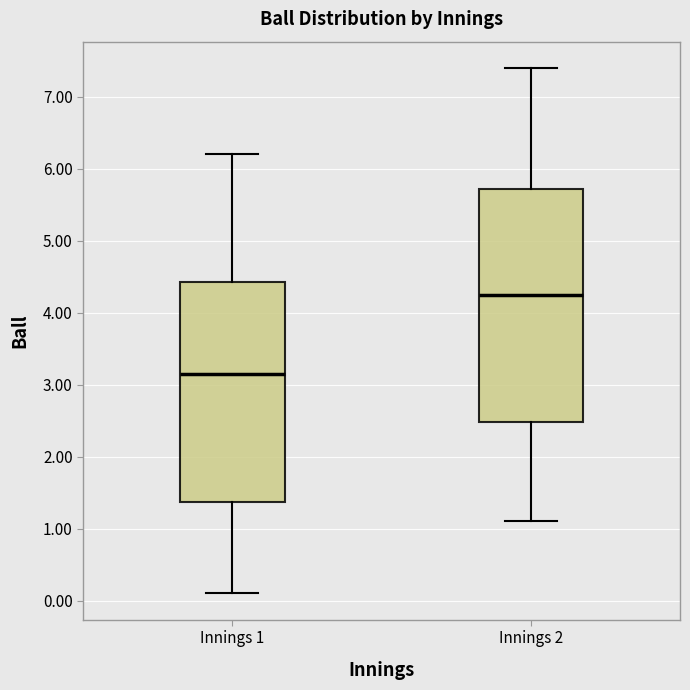

Reading left to right, transcribe this box plot: for each box, give where its median line is, the range the box spans, and where its two whiskers end, as read against the y-axis. The values are not printed on the chart, so give them approximately, as read against the axis.

Innings 1: median 3.2, box 1.4 to 4.4, whiskers 0.1 to 6.2
Innings 2: median 4.3, box 2.5 to 5.7, whiskers 1.1 to 7.4